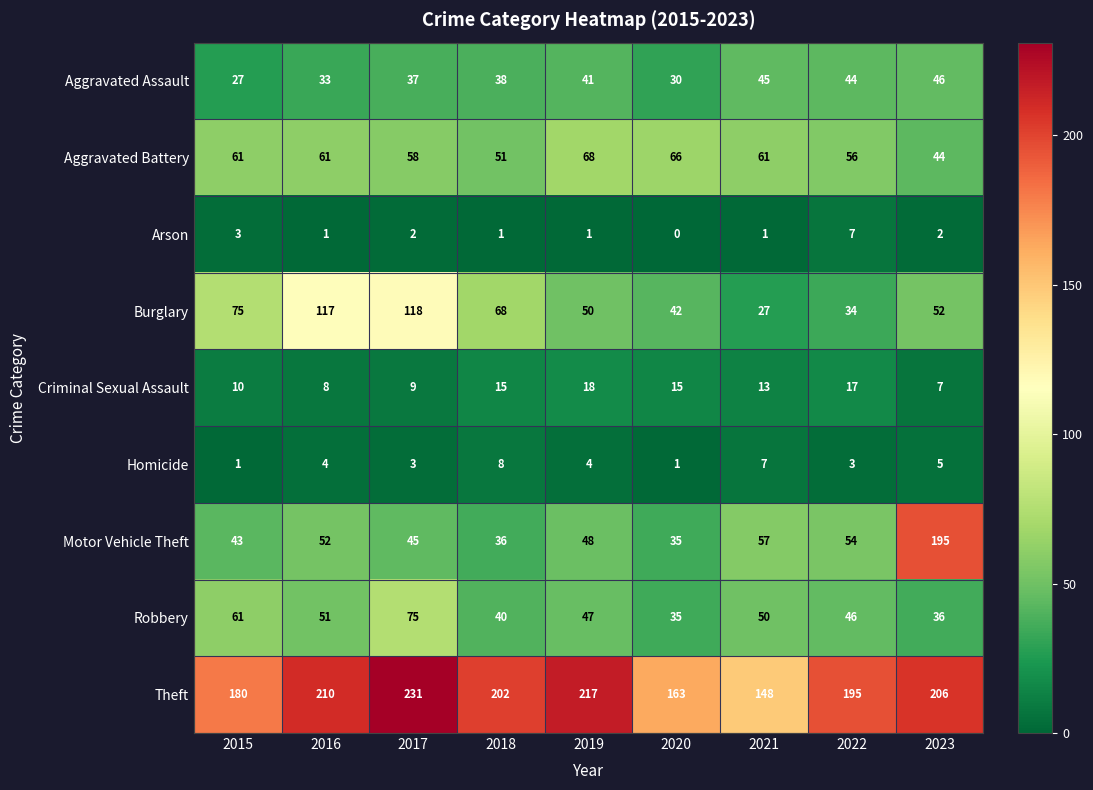

The value of Aggravated Assault at 2019 is 41. True or false?

True